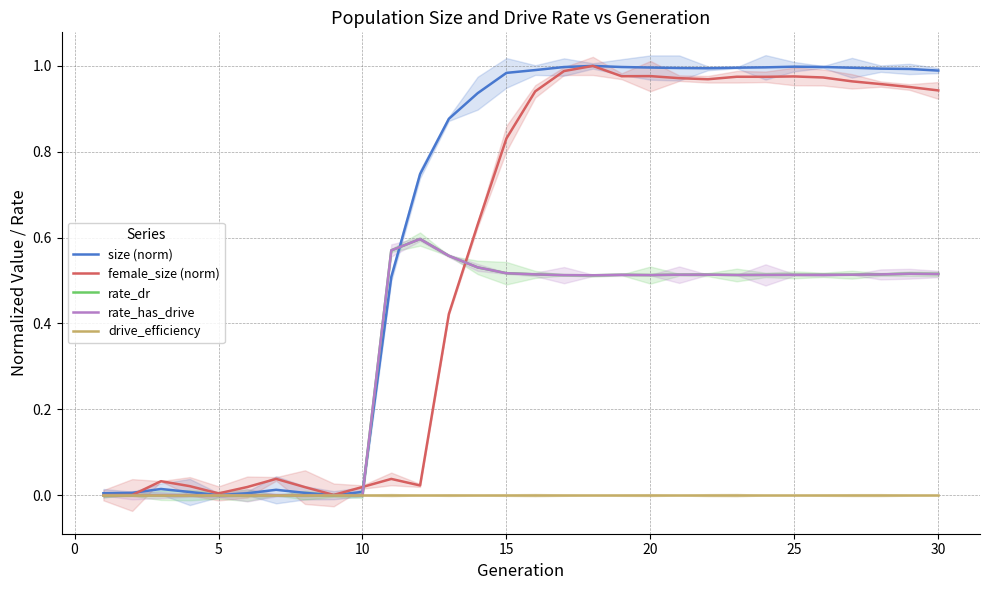

How many values in female_size (norm) are above zero?

29